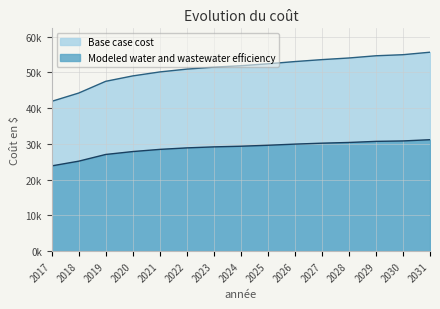

What are all the series names shown in the legend?

Base case cost, Modeled water and wastewater efficiency